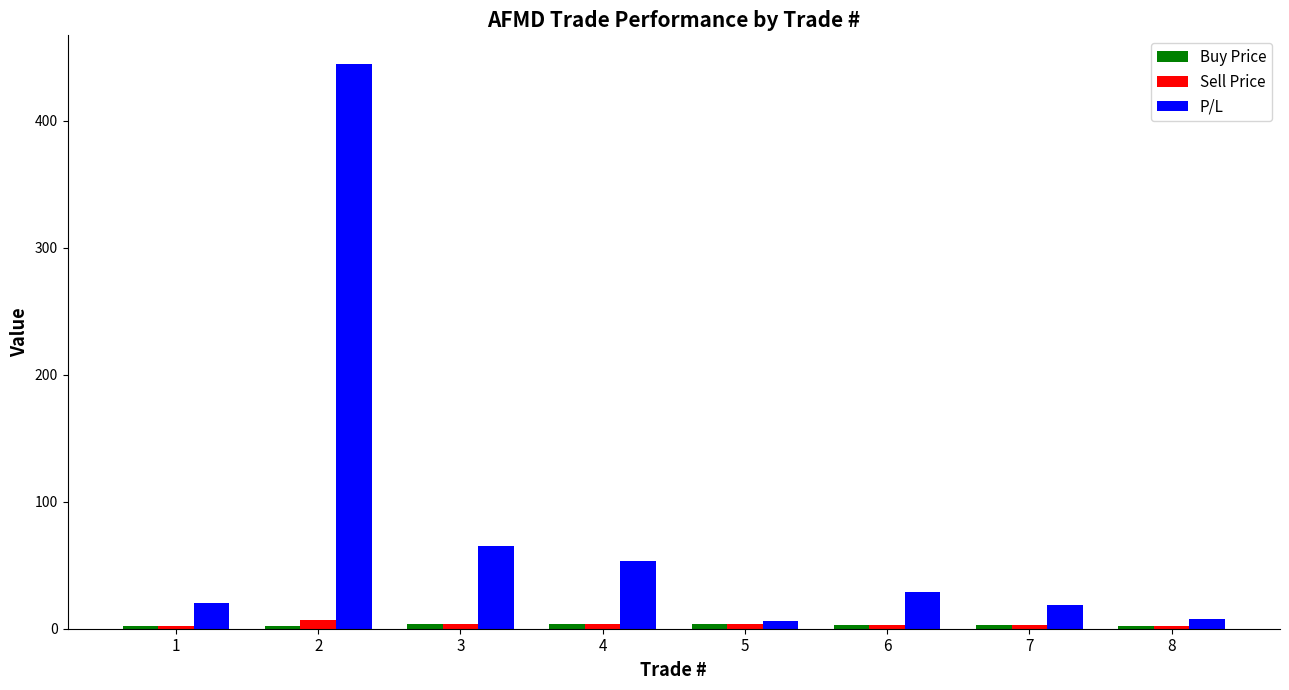

What is the sum of all P/L values?

645.0